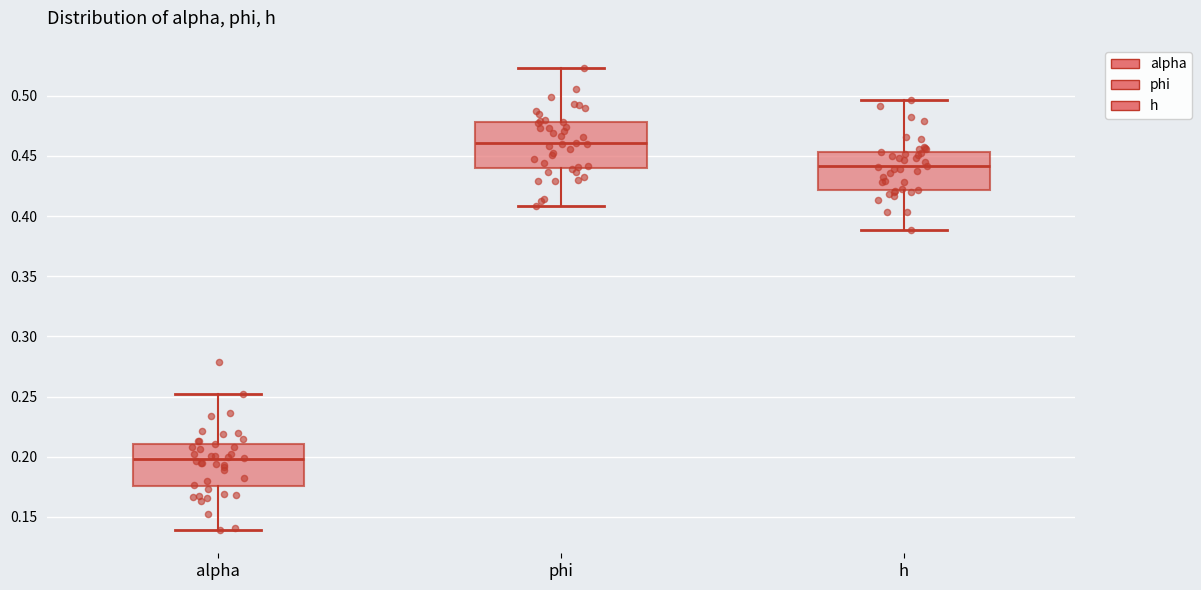

Reading left to right, read every box against the y-axis: the position of its median line, the range the box covers, and the ends of its whiskers. The values are not printed on the chart, so give them approximately, as read against the axis.

alpha: median 0.200, box 0.175 to 0.210, whiskers 0.140 to 0.250
phi: median 0.460, box 0.440 to 0.480, whiskers 0.410 to 0.525
h: median 0.440, box 0.420 to 0.455, whiskers 0.390 to 0.495